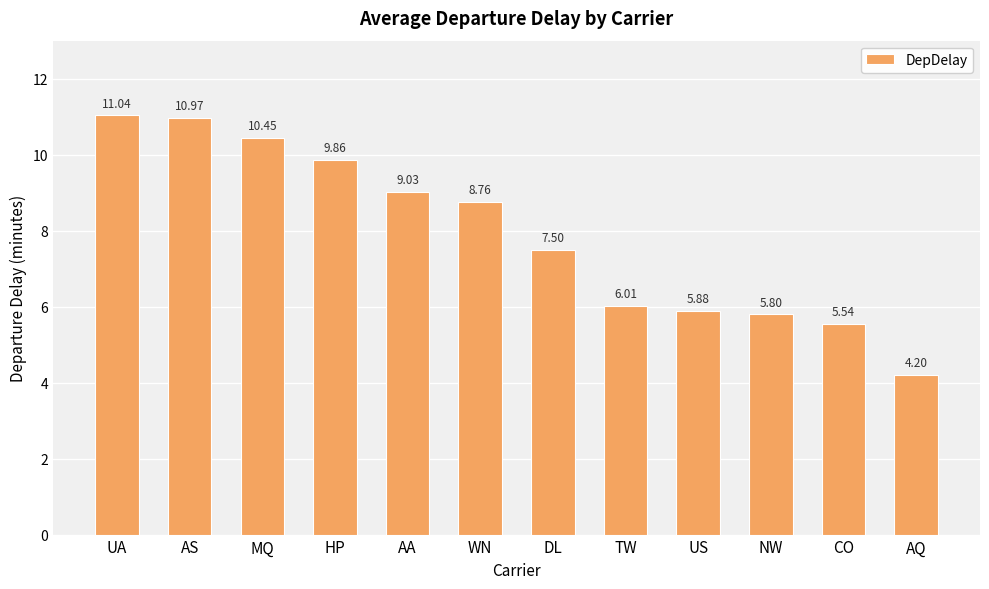

What is the value of the 3rd bar from the left?

10.4